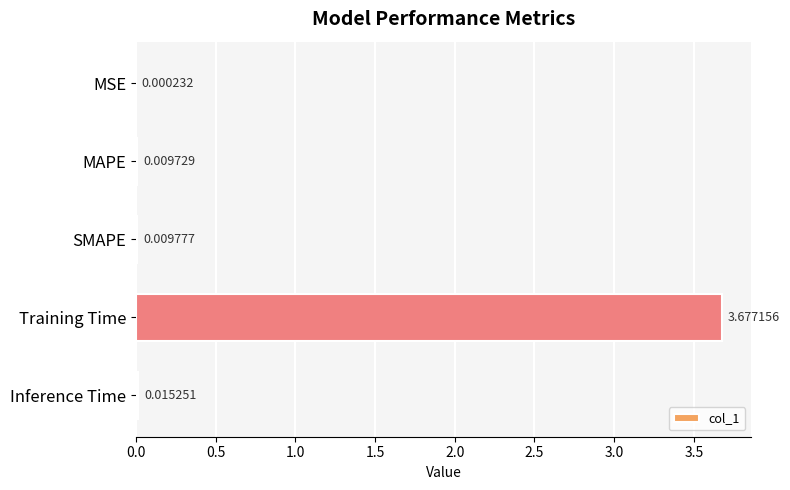

What is the change in value from MAPE to Training Time?

+3.7